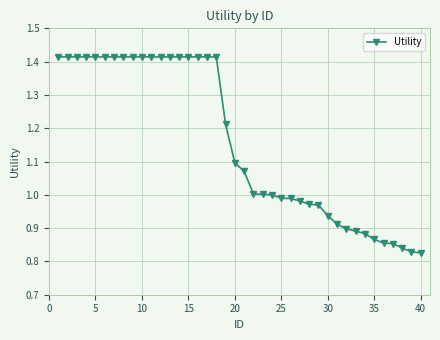

What is the difference between the maximum and minimum values?

0.6